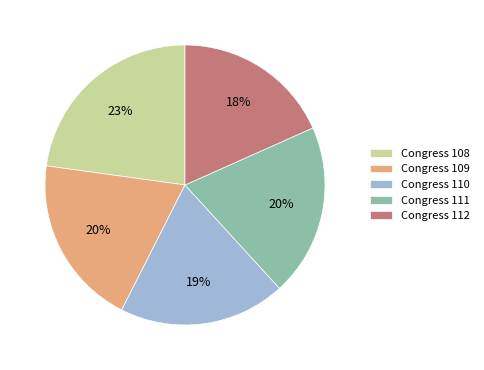

Does any single category account for the majority?

No